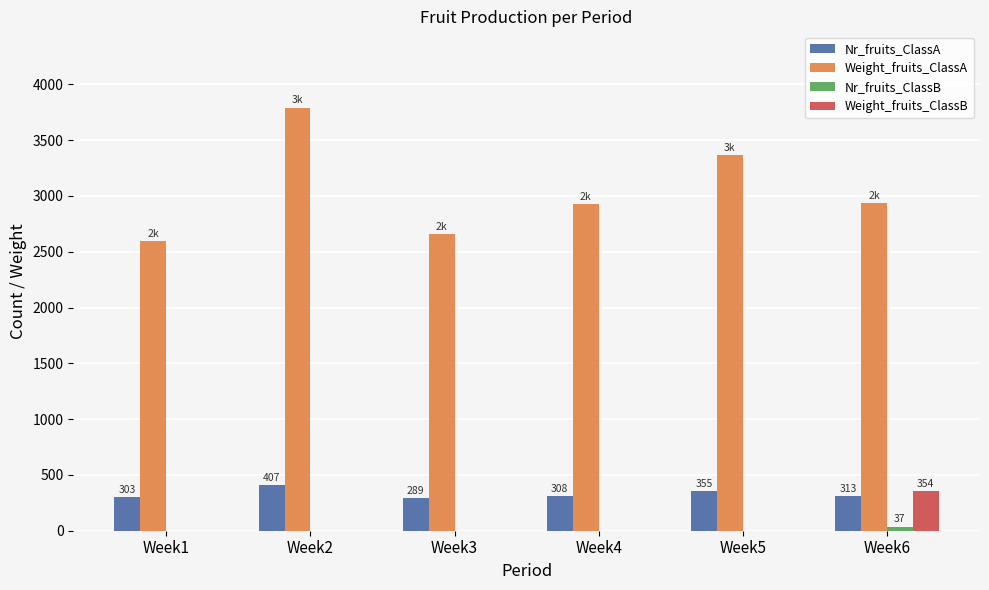

Which label corresponds to the largest value in the chart?

Week2